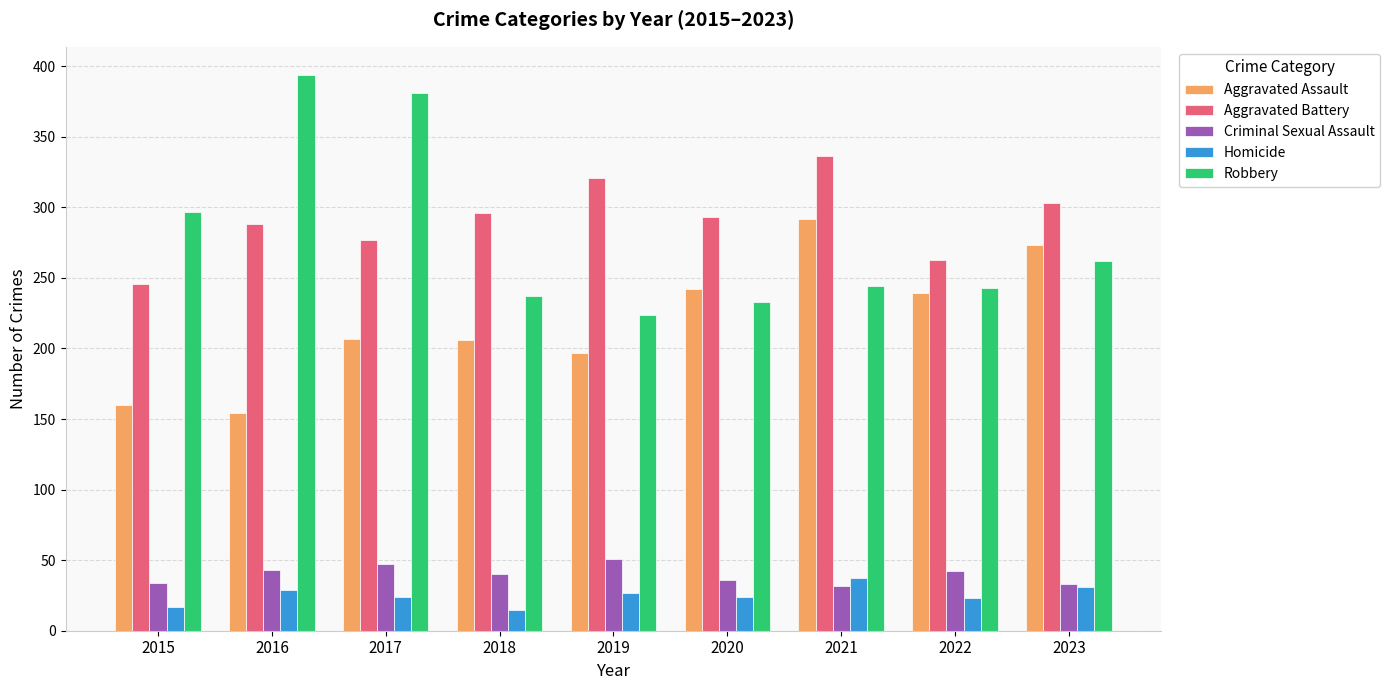

How many bars are there in total?

45